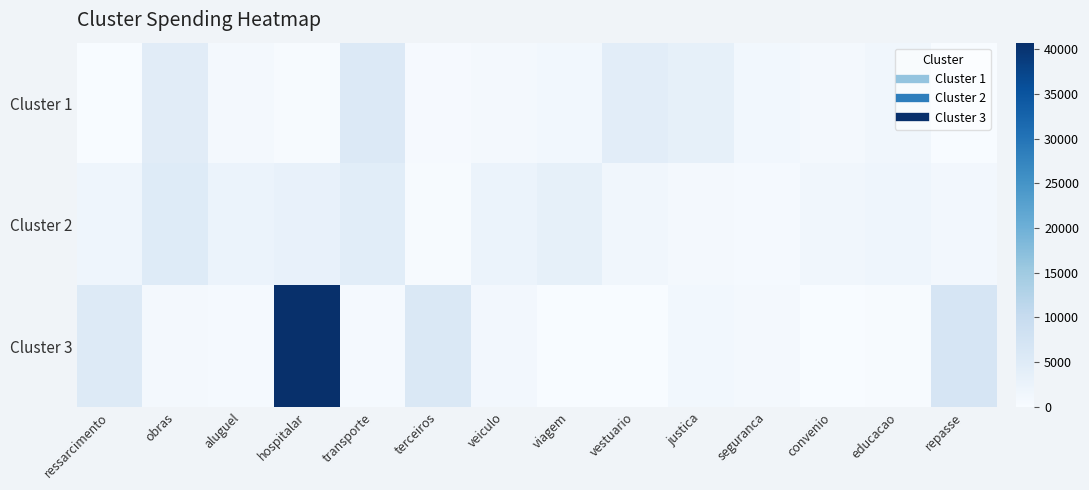

Which label corresponds to the largest value in the chart?

hospitalar